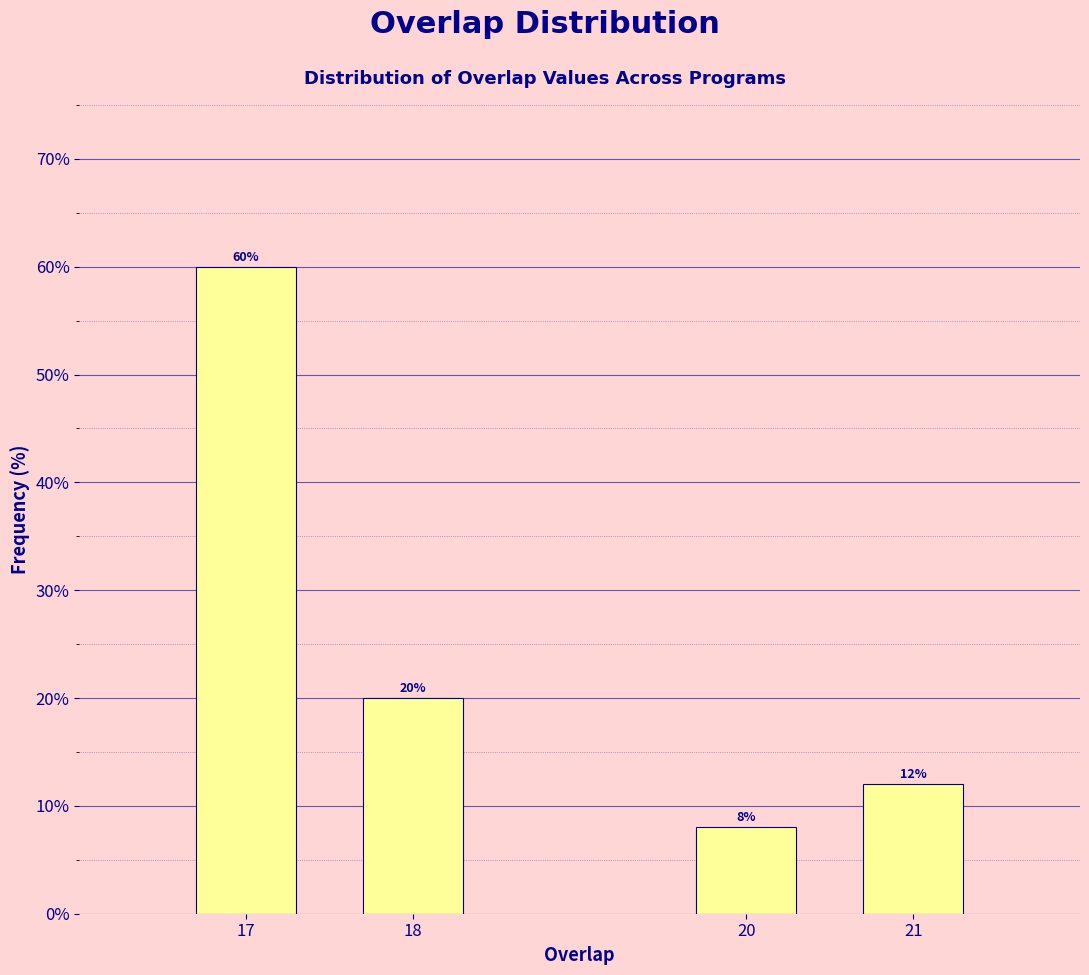

Reading left to right, what are all the values shown in this chart?

17=60	18=20	20=8	21=12